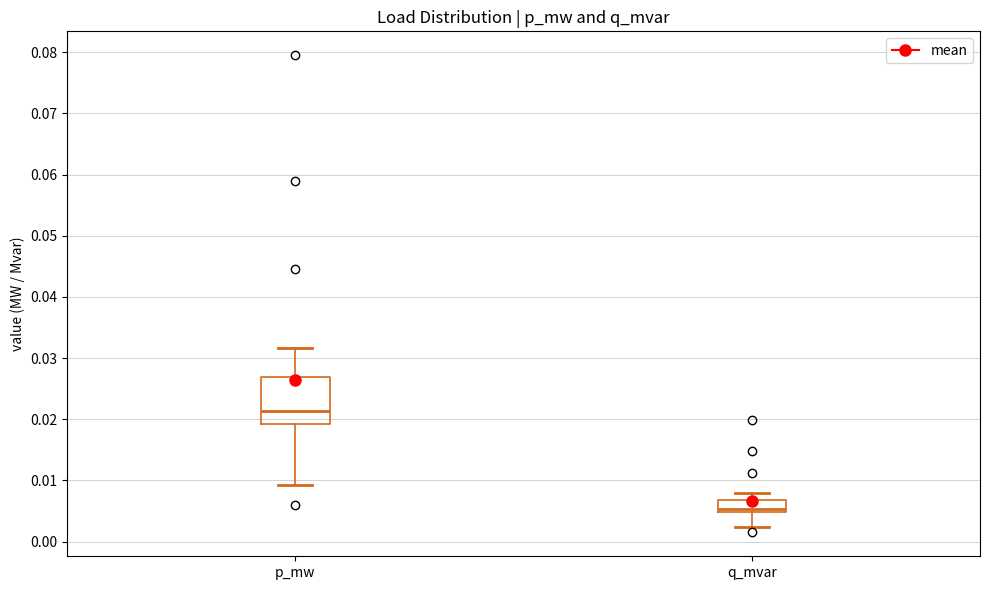

Where is the lower edge of the box for p_mw on the y-axis? The values are not printed on the chart, so give them approximately, as read against the axis.

0.019